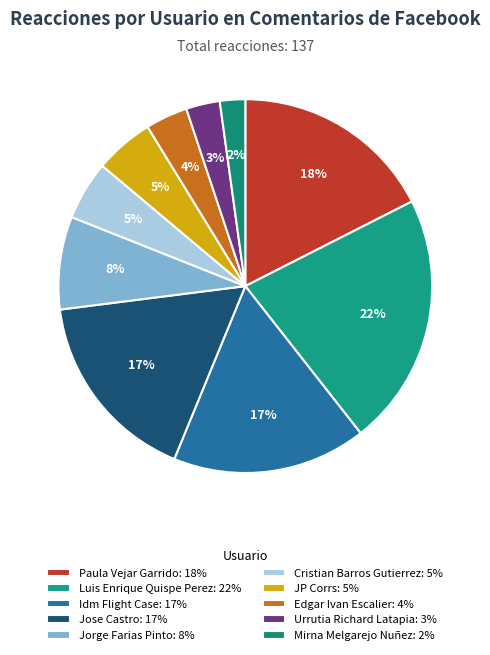

Is it true that Cristian Barros Gutierrez is 5% of the pie?

True